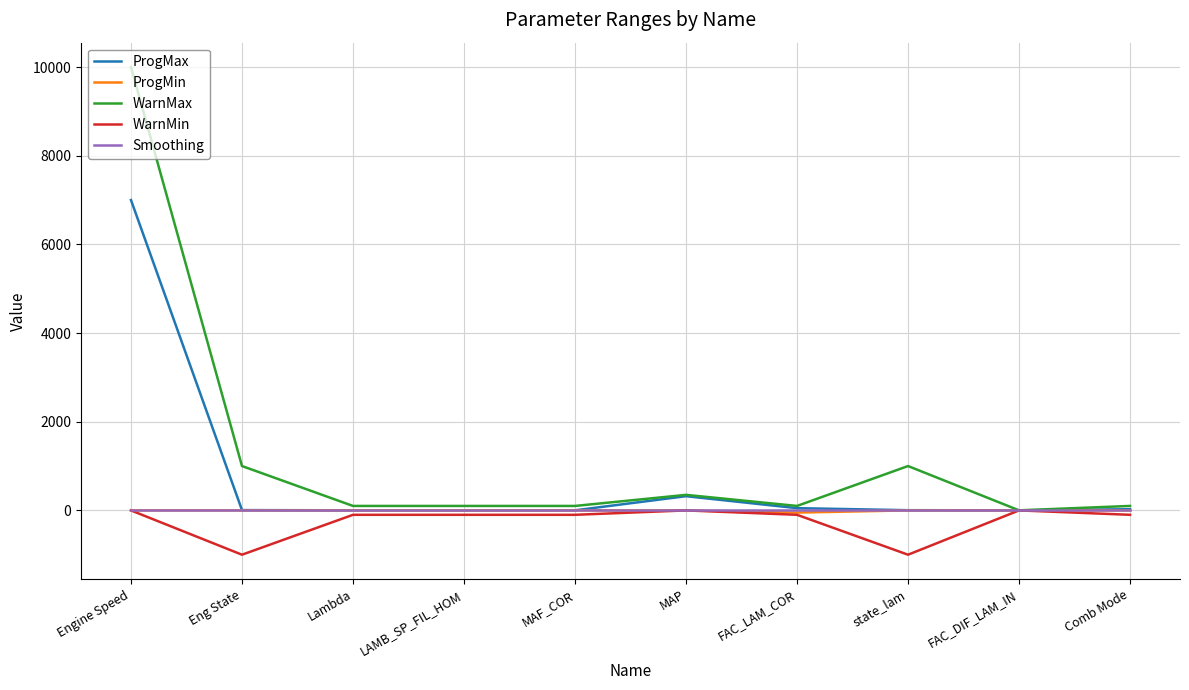

At which label is ProgMax closest to 3500?

MAP